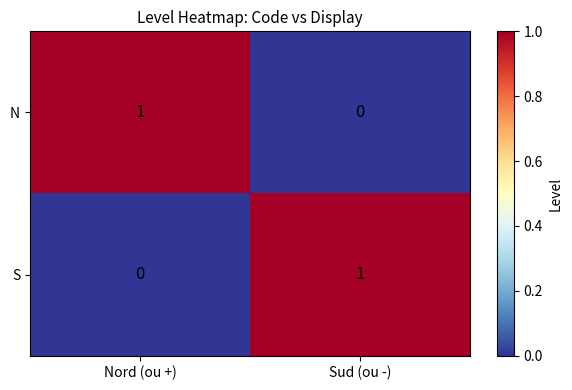

Reading right to left, what are all the values shown in this chart?

N: 0	1
S: 1	0